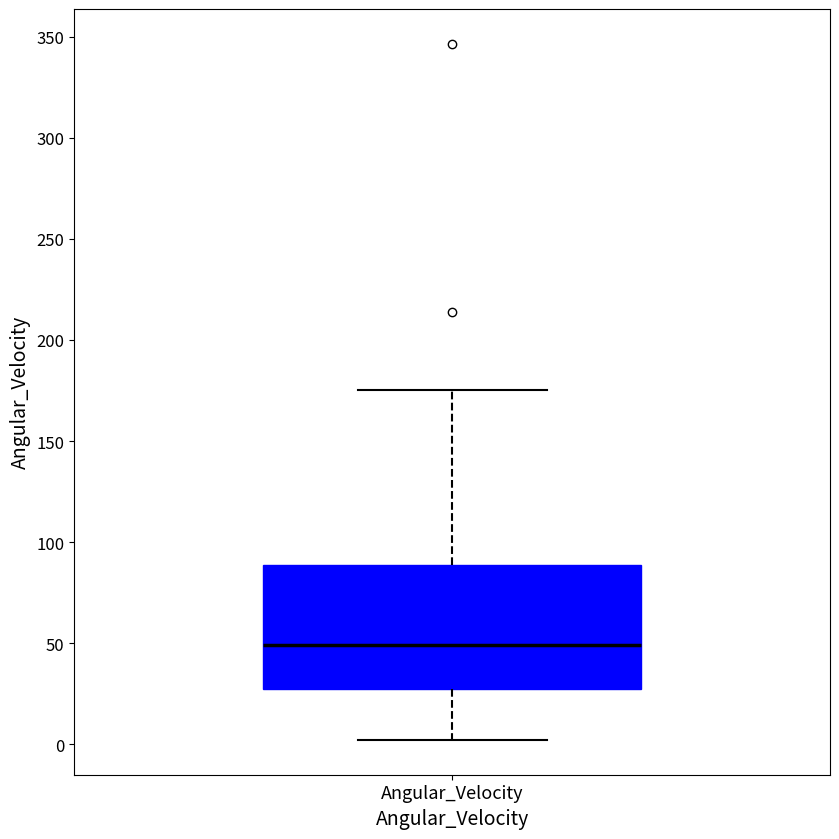

Read this box plot against the y-axis: the position of the median line, the range covered by the box, and the ends of both whiskers. The values are not printed on the chart, so give them approximately, as read against the axis.

median 50, box 25 to 90, whiskers 0 to 175